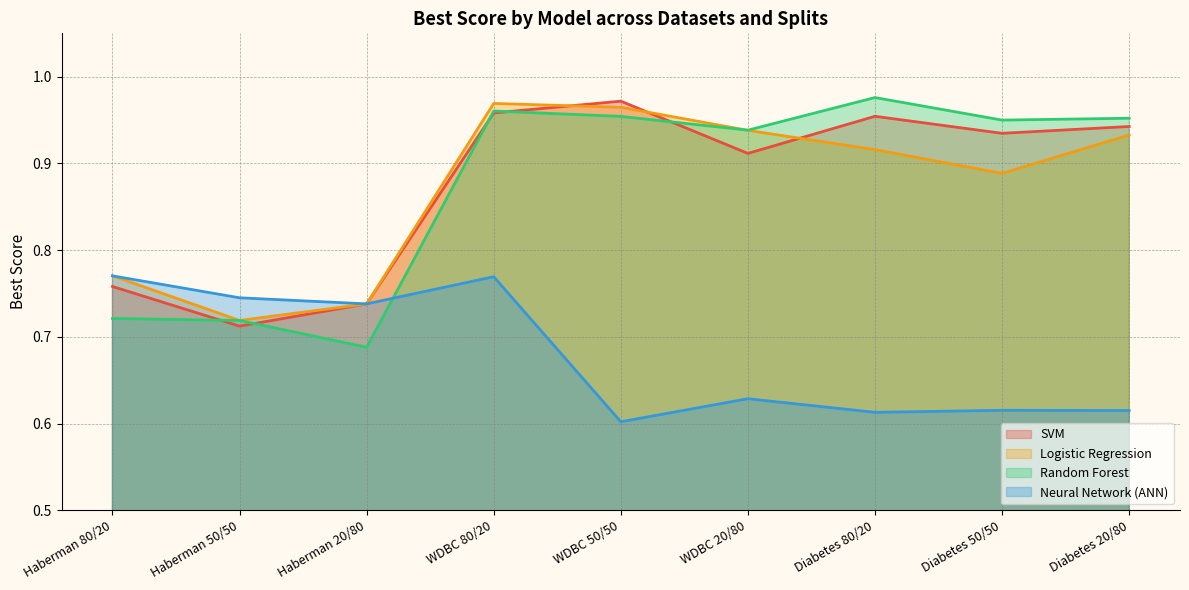

Between WDBC 20/80 and Haberman 50/50, which is larger?

WDBC 20/80